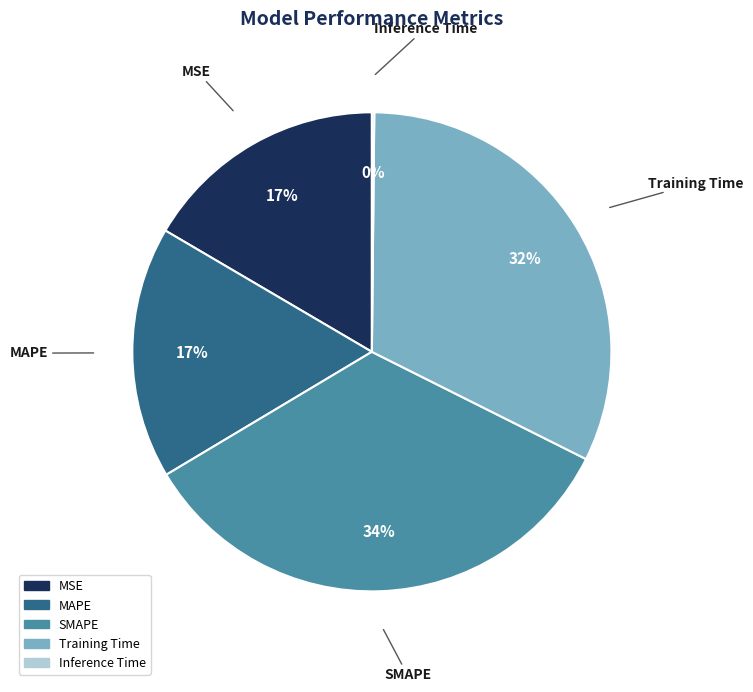

Is the sum of MAPE and MSE greater than half?

No